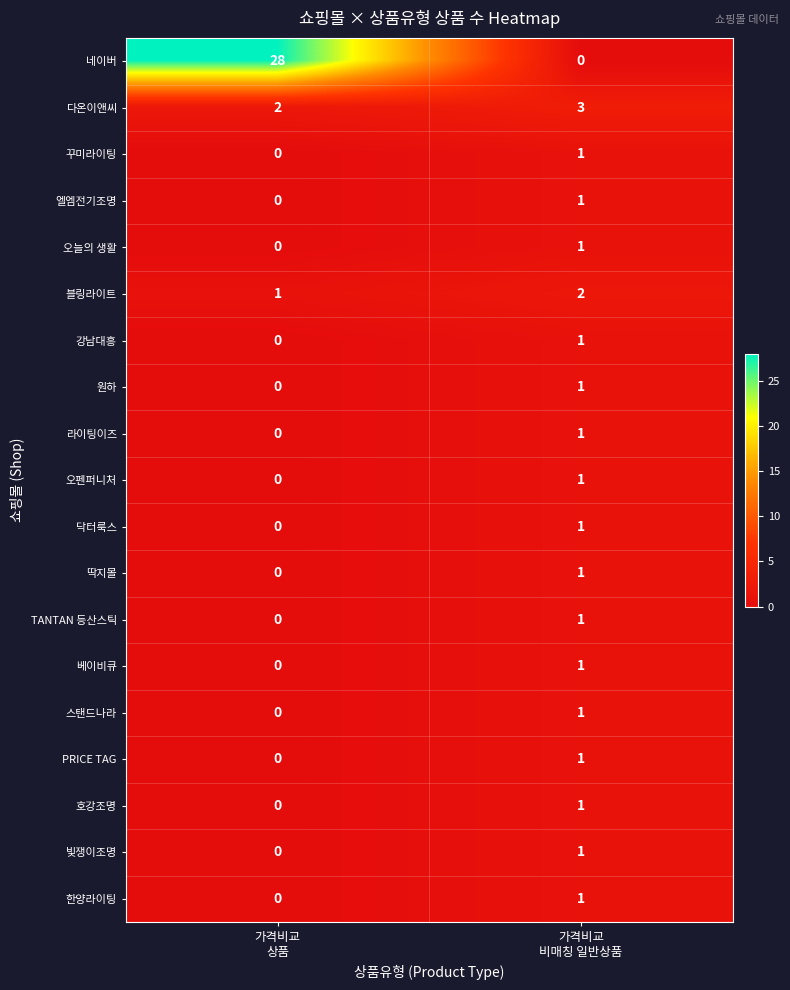

Which series has the largest total across all categories?

네이버